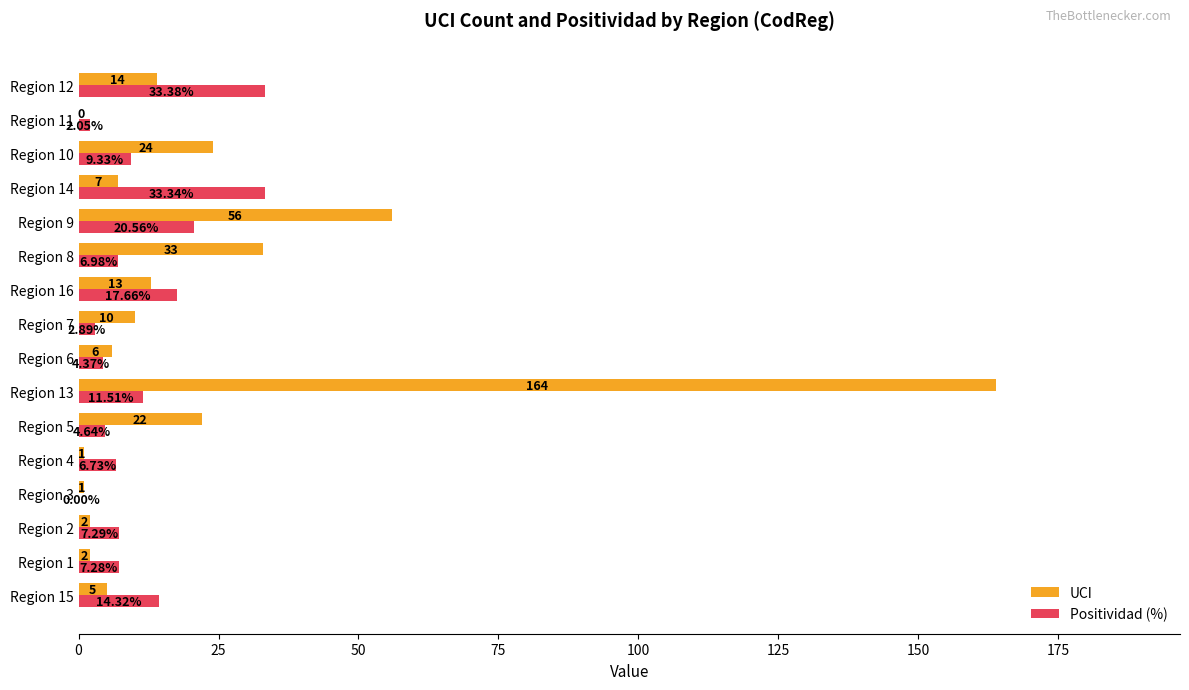

What is the sum of all UCI values?

360.0